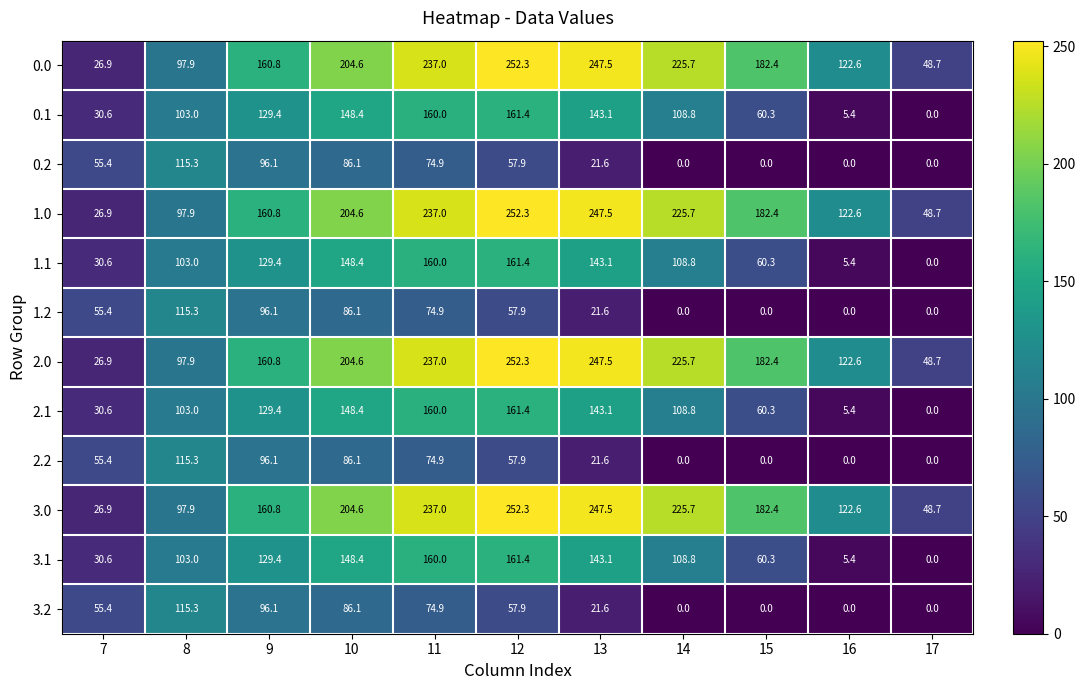

How many data points does each series have?

11